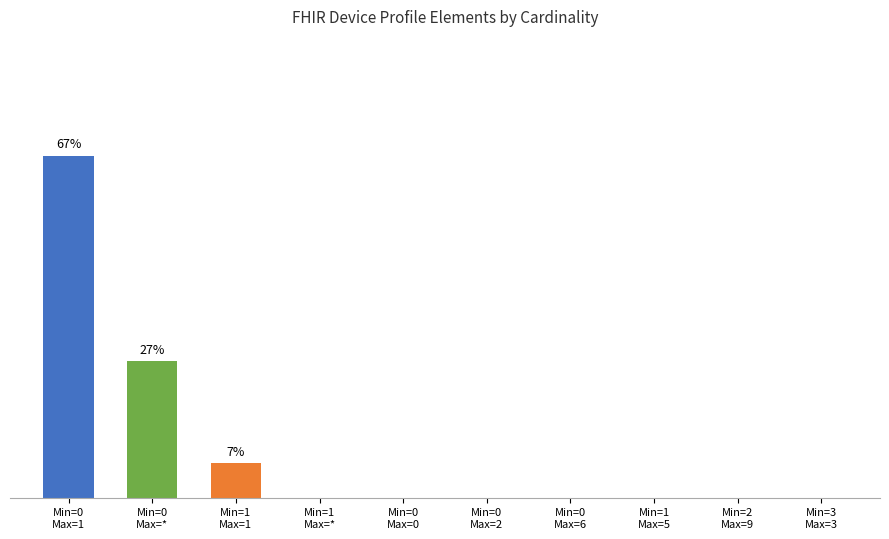

Count the values in the range 0 to 1.

8